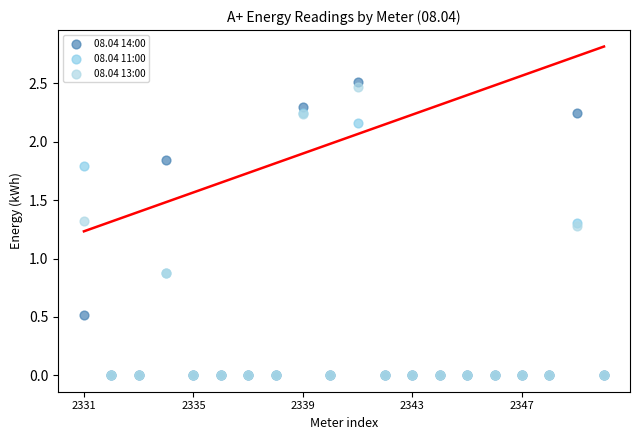

What are all the series names shown in the legend?

08.04 14:00, 08.04 11:00, 08.04 13:00